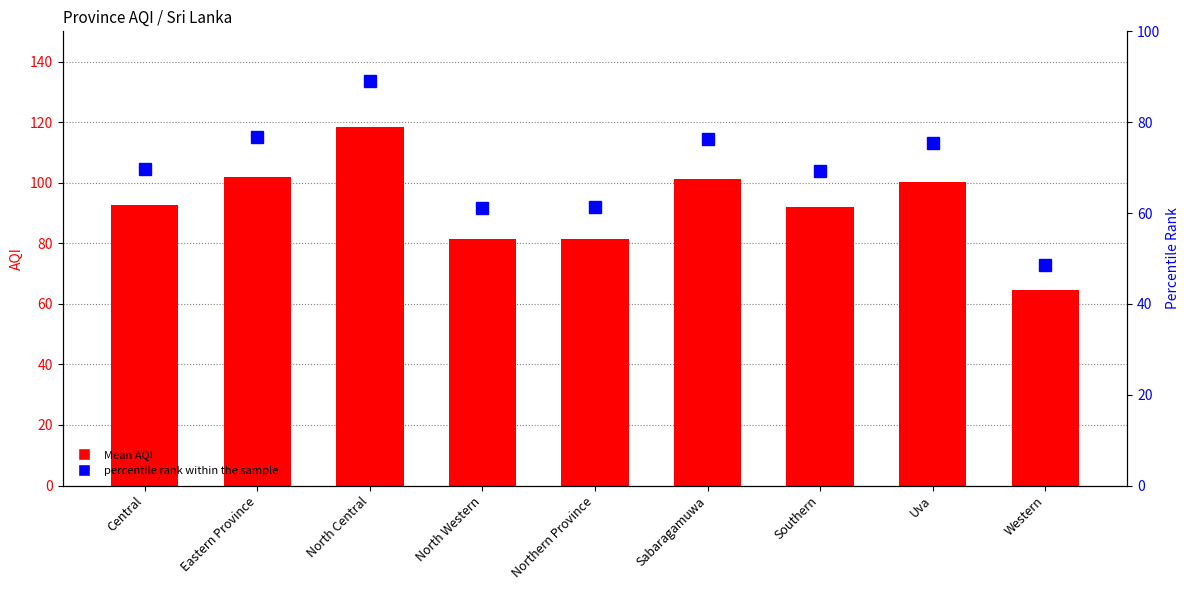

Reading left to right, what are all the values shown in this chart?

Mean AQI: 92.7	102.0	118.5	81.3	81.5	101.3	92.0	100.3	64.5
percentile rank within the sample: 69.7	76.7	89.1	61.2	61.3	76.2	69.2	75.4	48.5